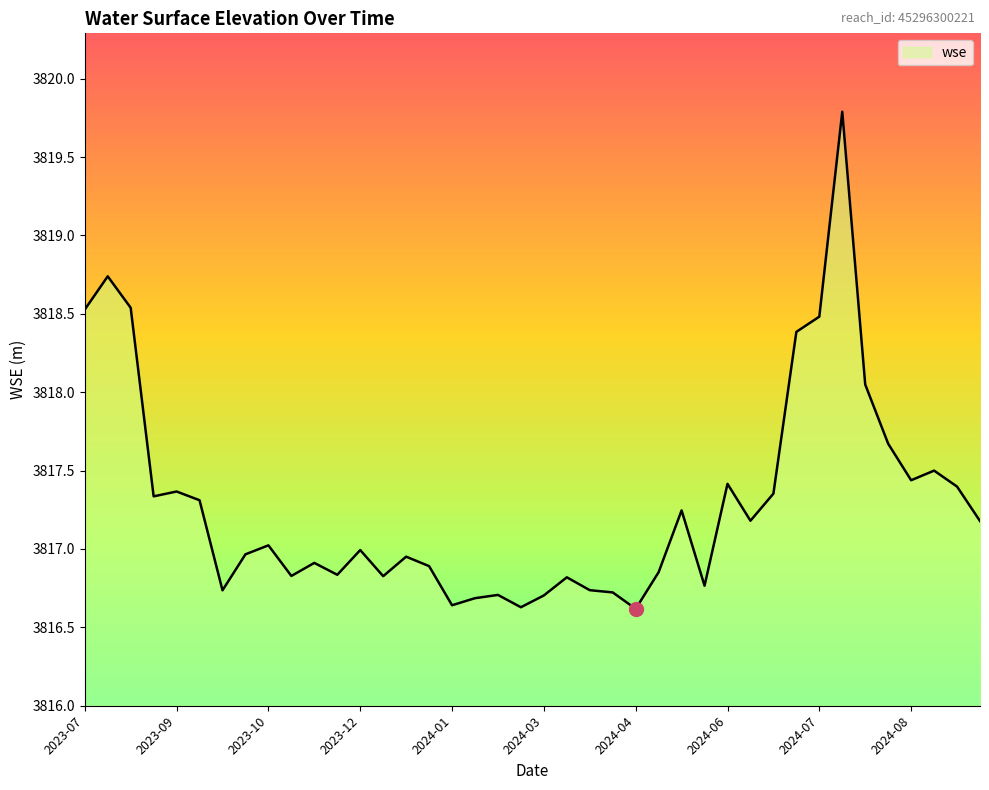

What is the greatest value displayed?

3819.8